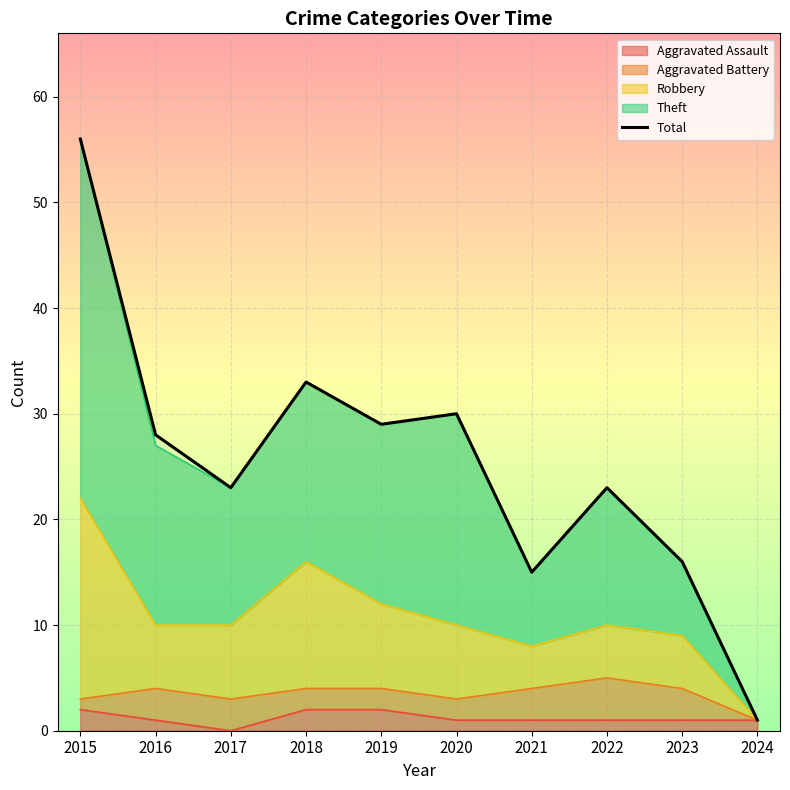

List the labels in order of value, largest first.

2015, 2018, 2020, 2019, 2016, 2017, 2022, 2023, 2021, 2024